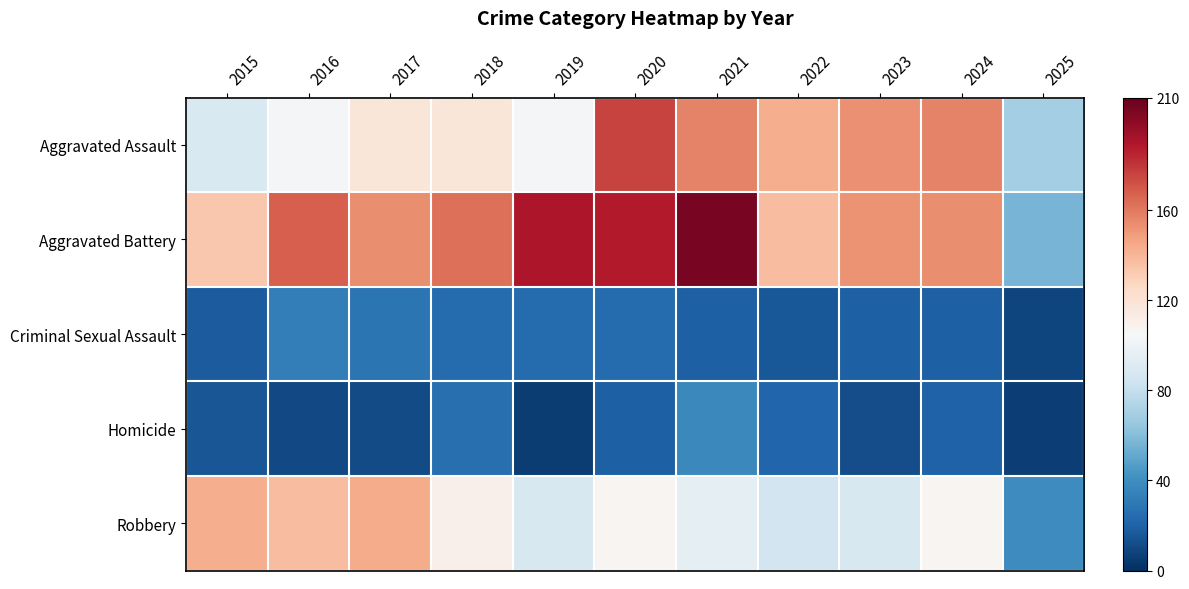

Which series has the largest range (max minus min)?

Aggravated Battery